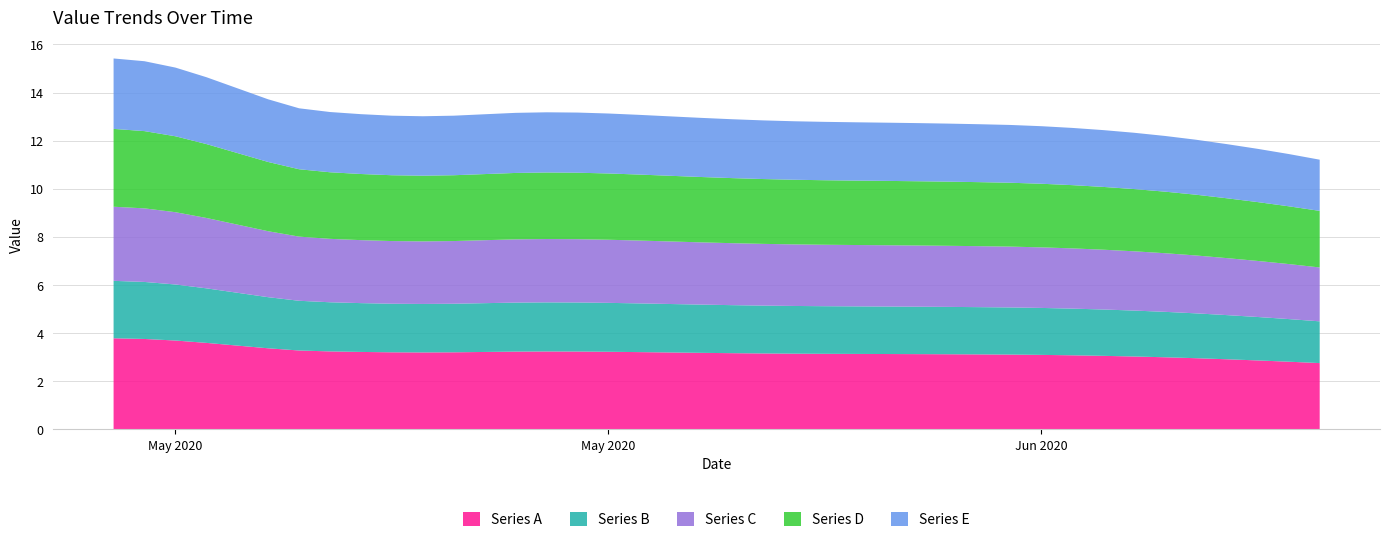

Reading right to left, what are all the values shown in this chart?

11.2	11.4	11.7	11.9	12.0	12.2	12.3	12.4	12.5	12.6	12.7	12.7	12.7	12.7	12.7	12.8	12.8	12.8	12.8	12.9	12.9	13.0	13.1	13.1	13.2	13.2	13.2	13.1	13.0	13.0	13.0	13.1	13.2	13.3	13.7	14.2	14.6	15.0	15.3	15.4